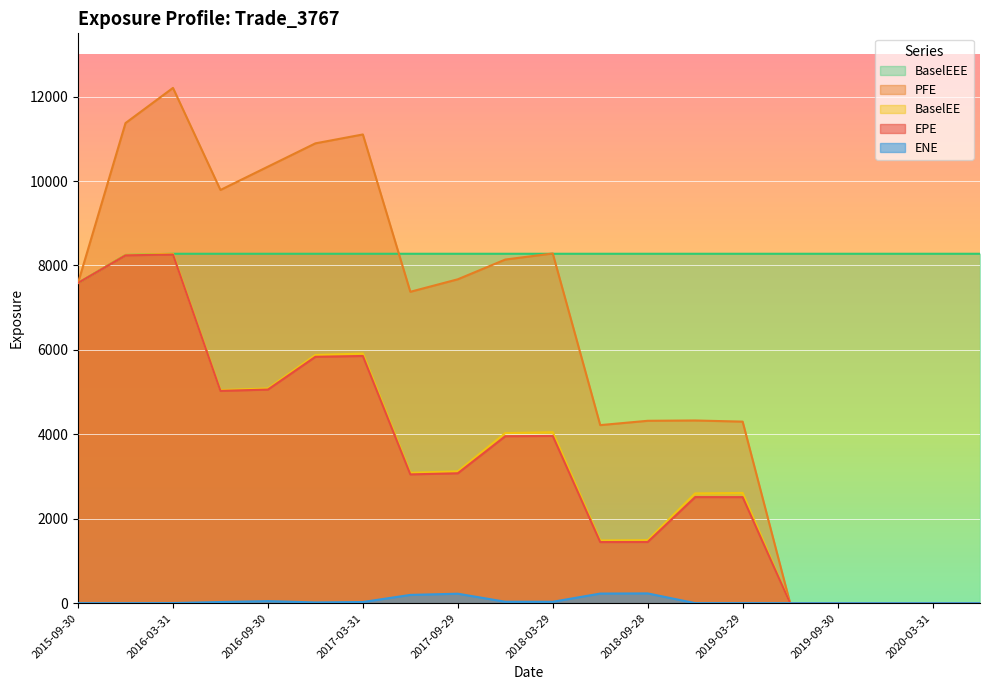

The BaselEE series shows -2526.7 at 2019-12-31. True or false?

False